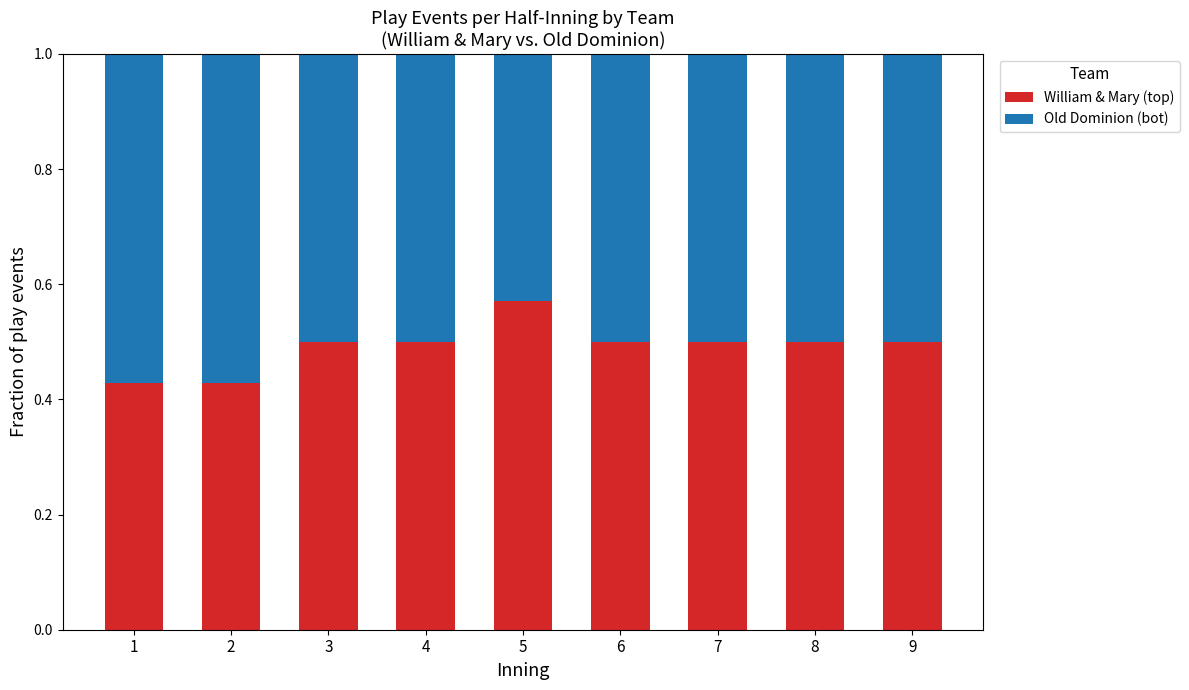

What is the total value across all series at 6?

1.0